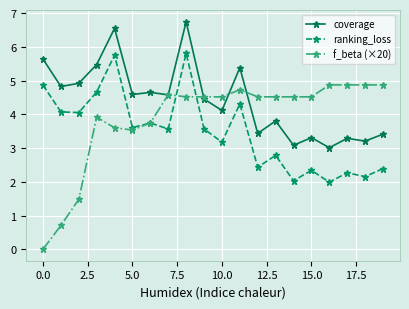

True or false: ranking_loss and f_beta (×20) cross at least once.

True